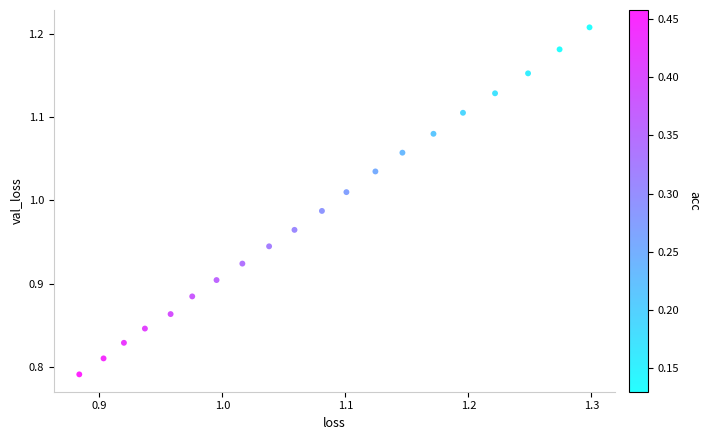

What is the range of Y values (max minus min)?

0.4